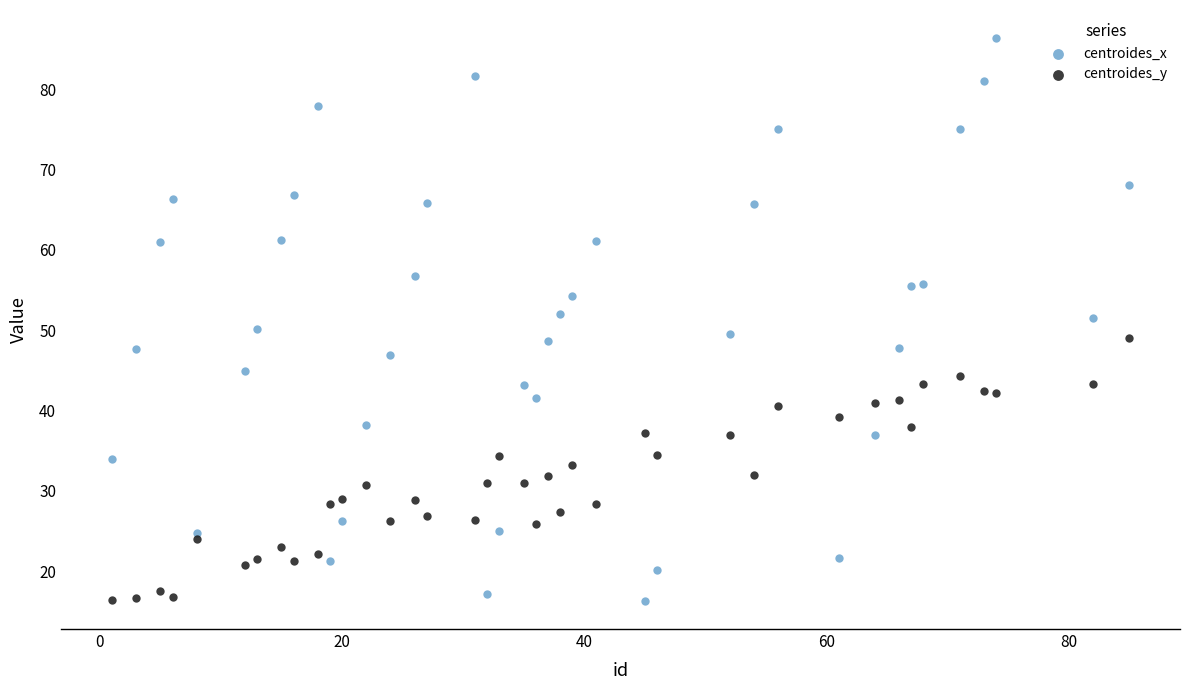

Which series has the largest Y range (max minus min)?

centroides_x